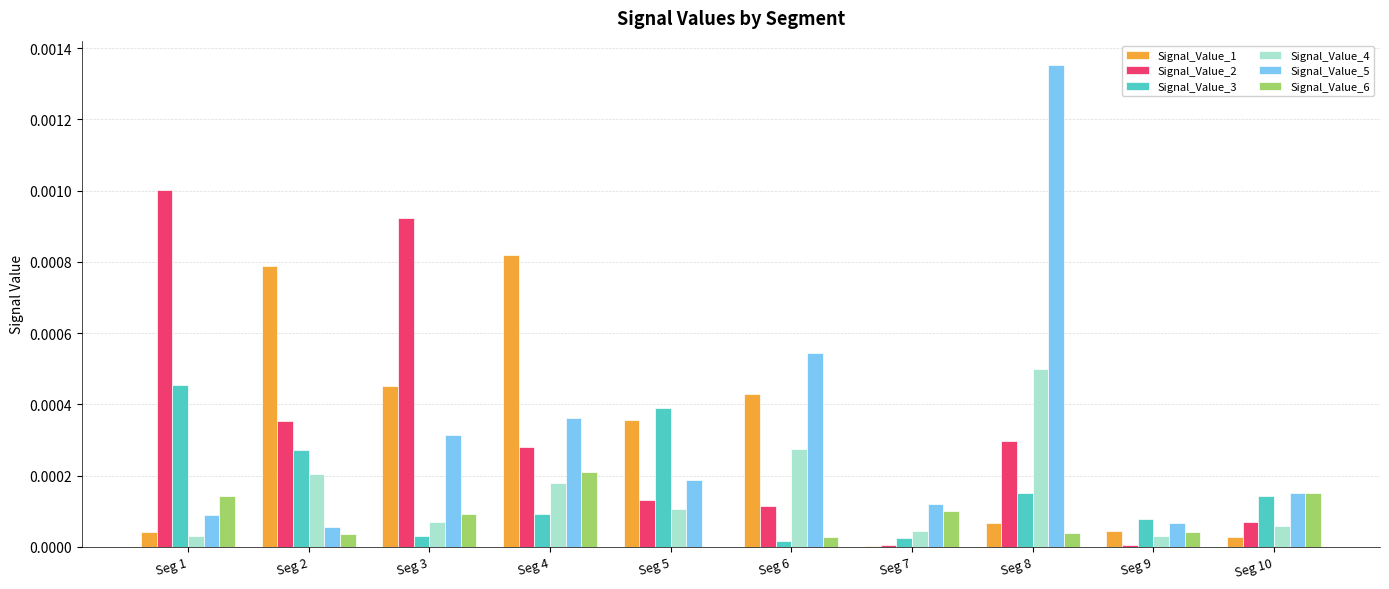

True or false: Signal_Value_1 has a value of 0.0 at Seg 2.

True